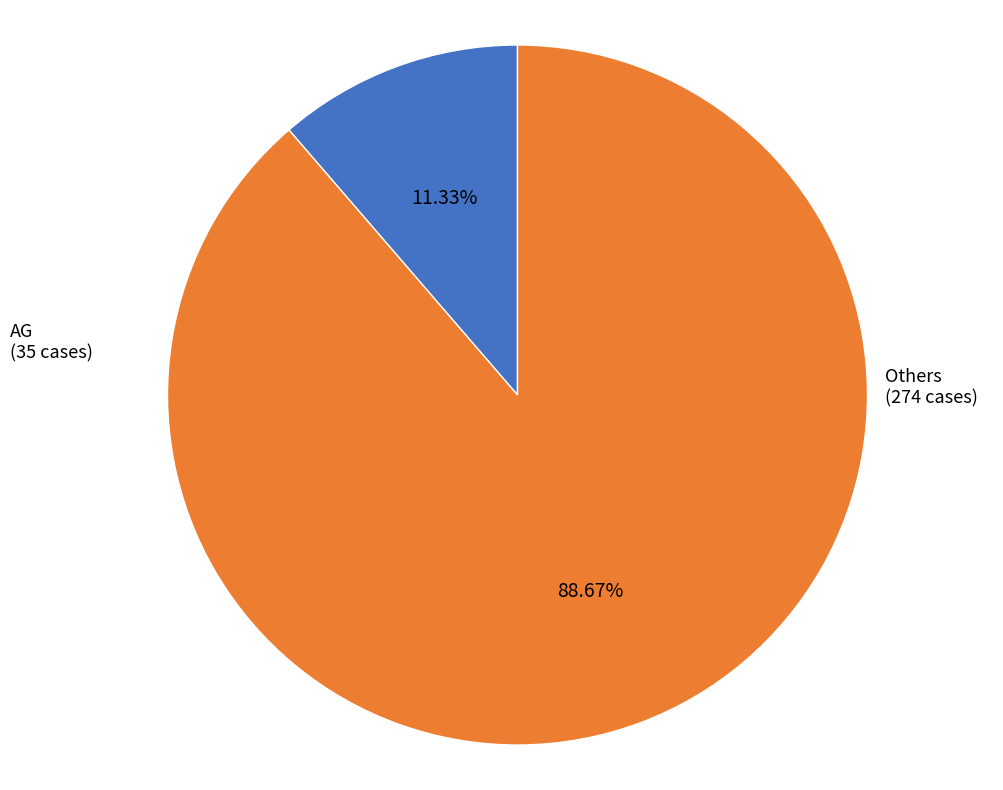

Which slice is the smallest?

AG